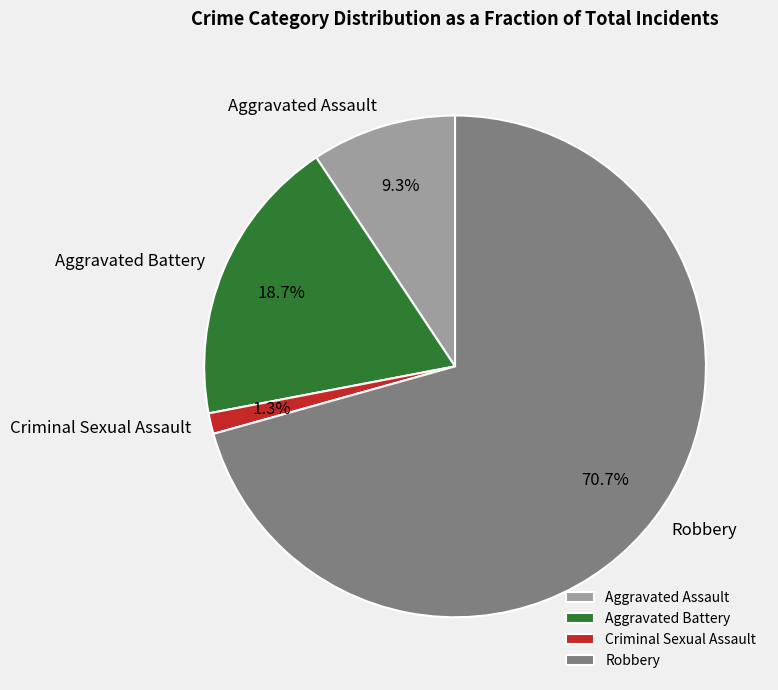

What percentage is the Aggravated Battery slice, to the nearest percent?

19%